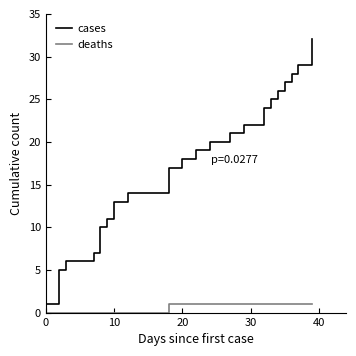

True or false: deaths and cases cross at least once.

False